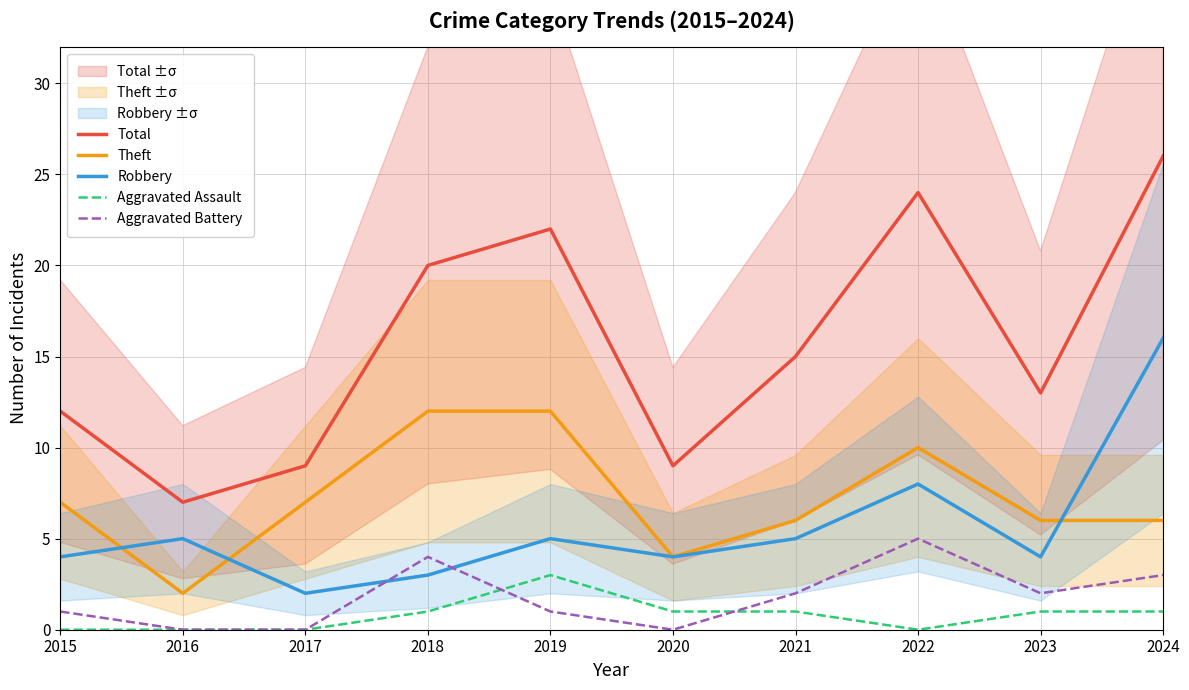

In Aggravated Assault, how many points are higher than both neighbors (excluding endpoints)?

1